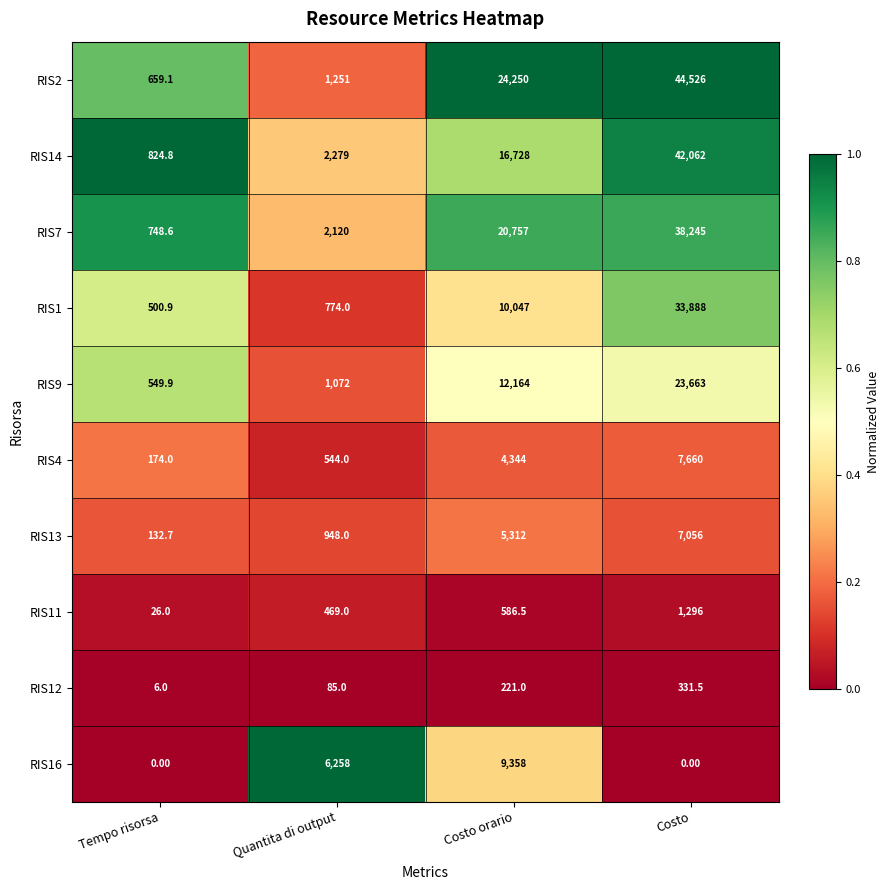

Where is RIS4 nearest to the value 3917?

Costo orario